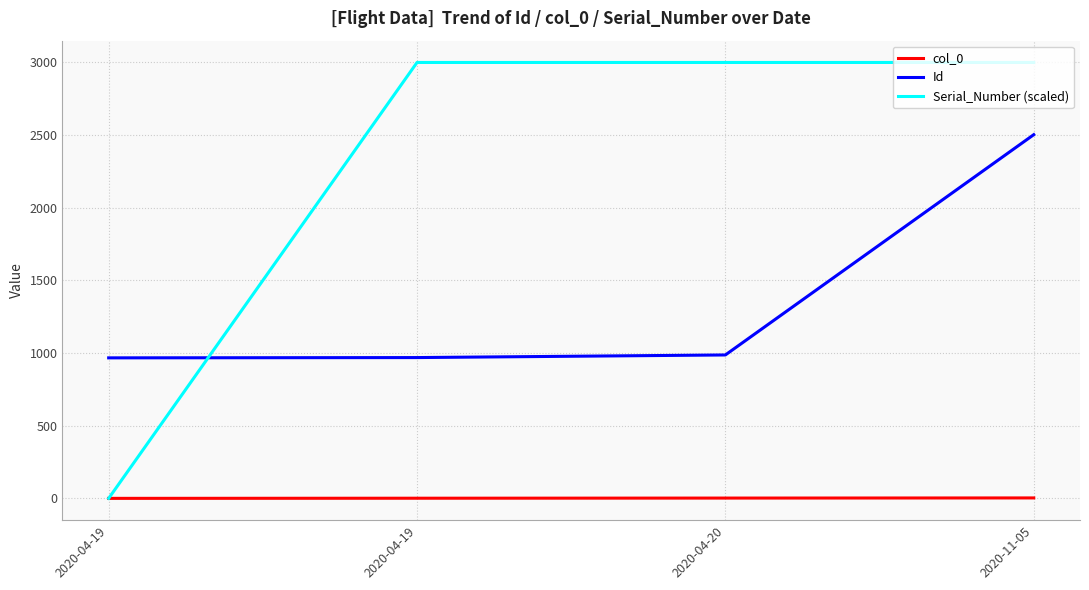

What are all the series names shown in the legend?

col_0, Id, Serial_Number (scaled)